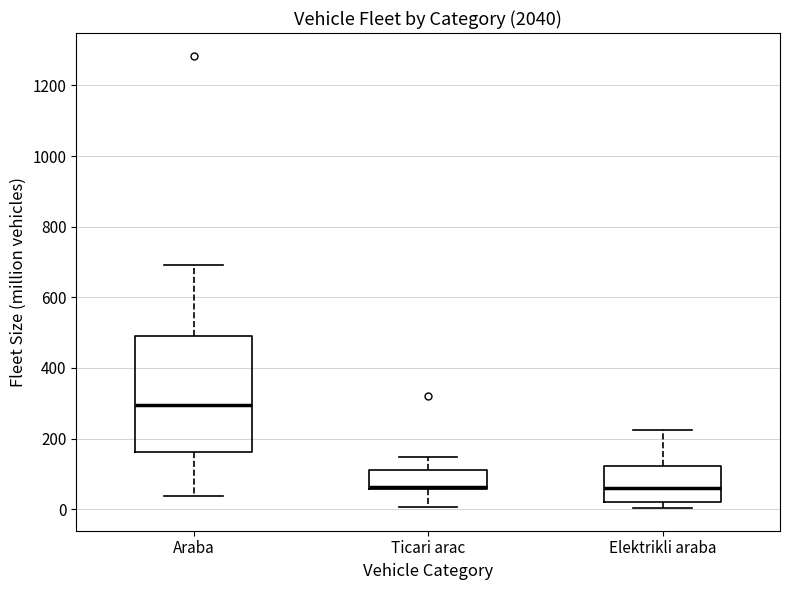

Reading left to right, transcribe this box plot: for each box, give where its median line is, the range the box spans, and where its two whiskers end, as read against the y-axis. The values are not printed on the chart, so give them approximately, as read against the axis.

Araba: median 300, box 160 to 500, whiskers 40 to 700
Ticari arac: median 60 (drawn on the box's lower edge), box 60 to 120, whiskers 0 to 140
Elektrikli araba: median 60, box 20 to 120, whiskers 0 to 220